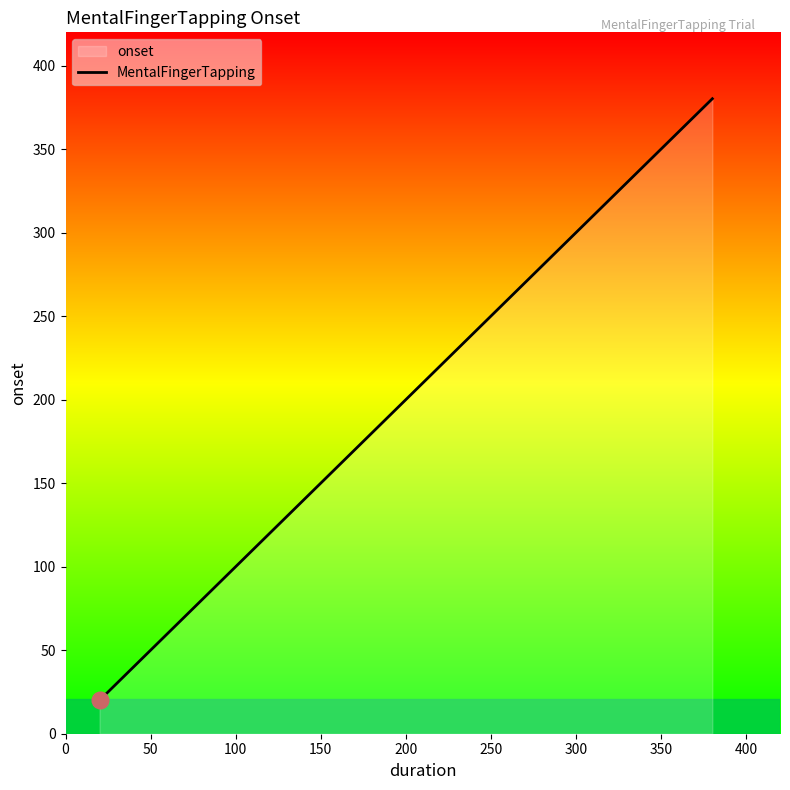

What is the value of the 8th point from the left?

300.2